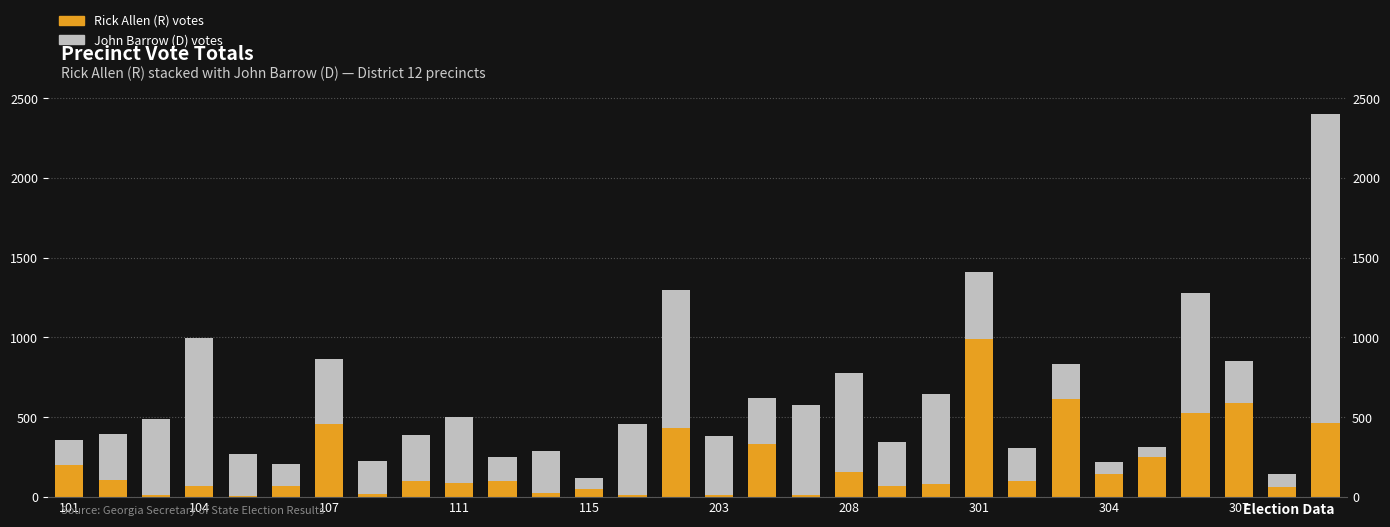

What is the sum of all Rick Allen (R) votes values?

6143